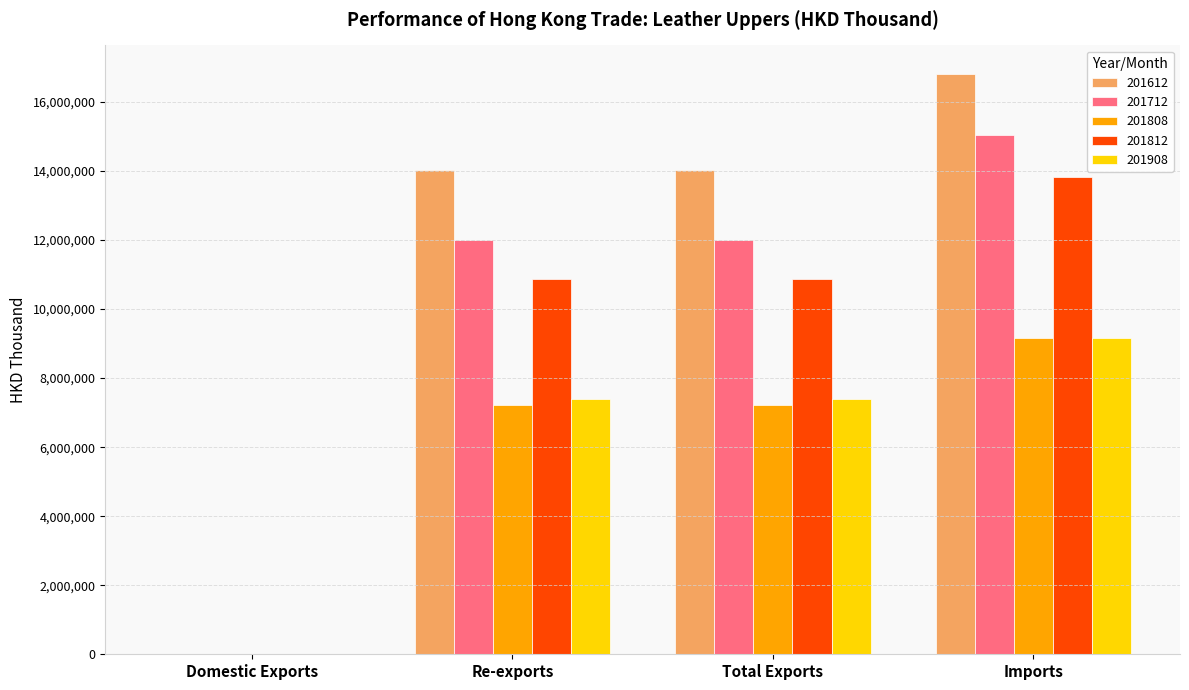

At which category does the chart reach its peak across all series?

Imports